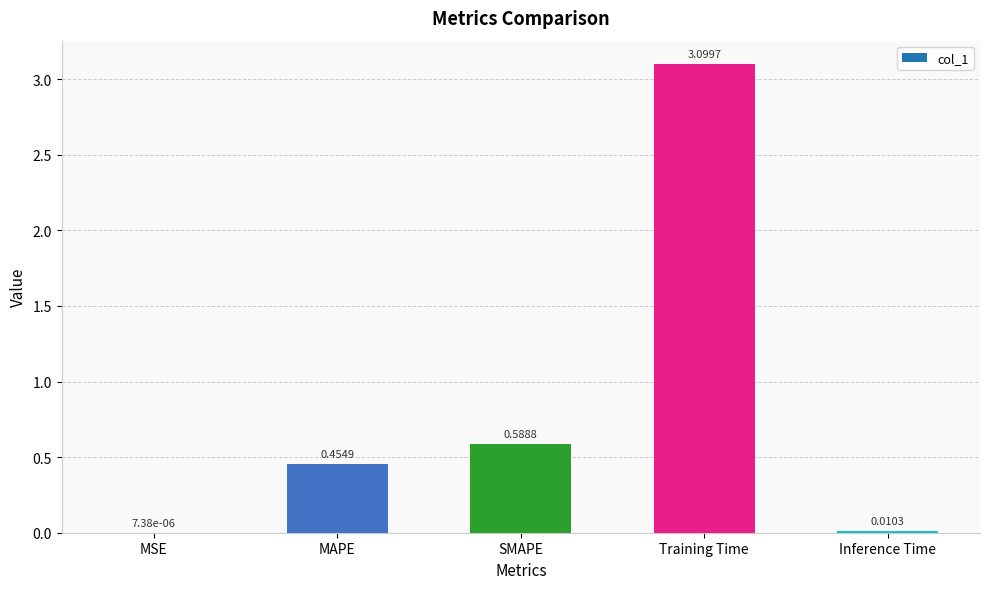

What is the sum of the values at SMAPE and Training Time?

3.7